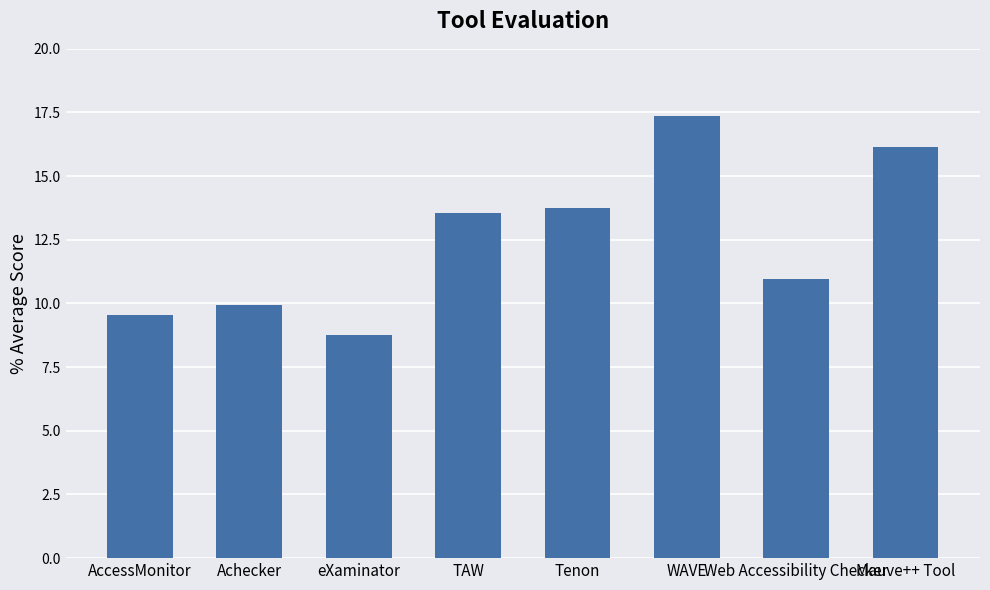

Between Achecker and eXaminator, which is larger?

Achecker